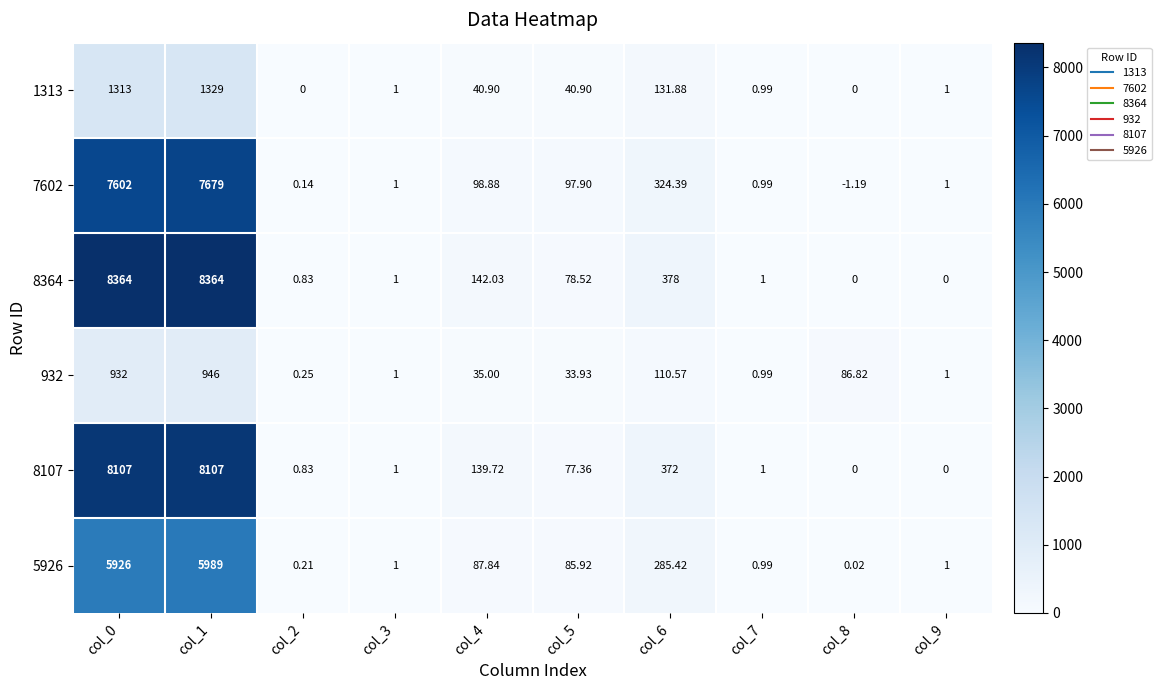

How many distinct data groups are displayed?

6